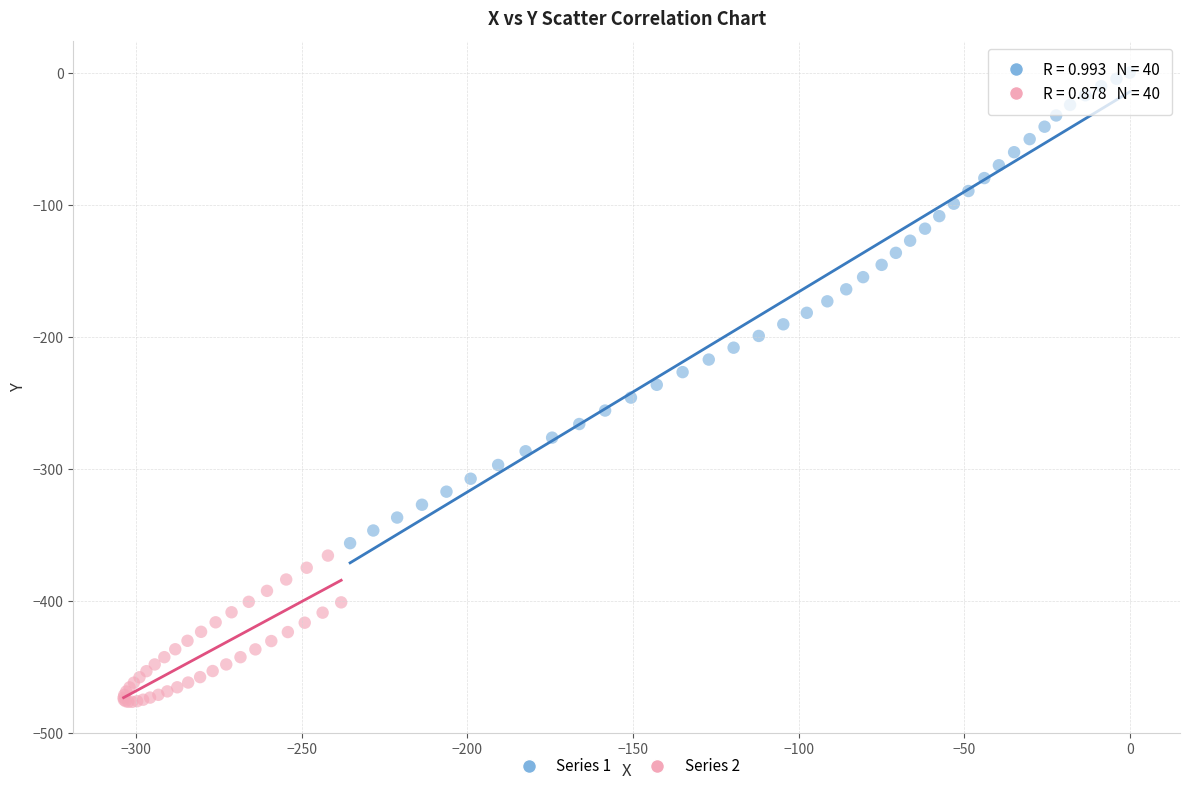

Which series contains the highest Y value?

Series 1